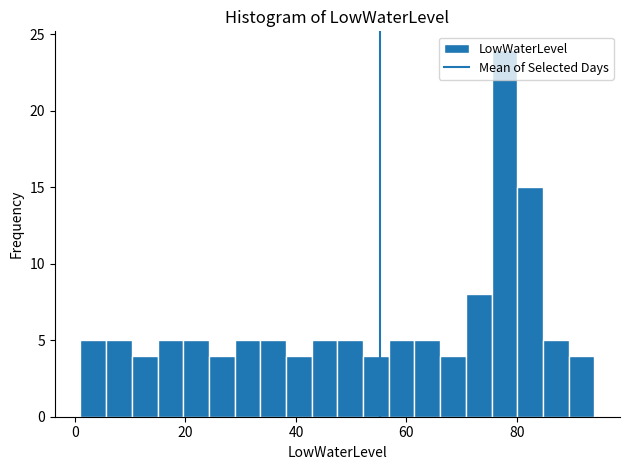

Read against the x-axis, roughly where is the centre of the tallest bar?

78